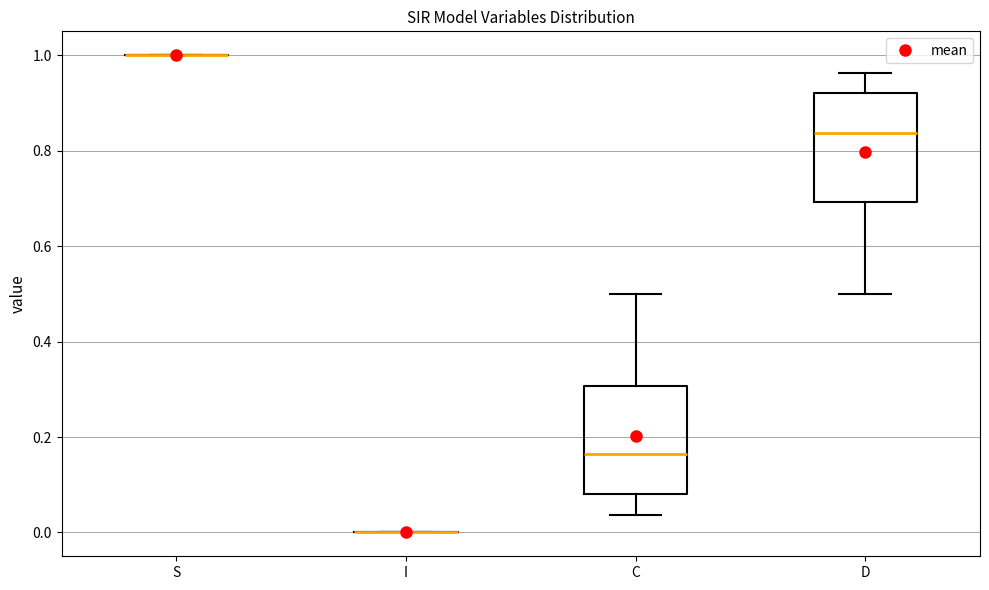

Reading left to right, read every box against the y-axis: the position of its median line, the range the box covers, and the ends of its whiskers. The values are not printed on the chart, so give them approximately, as read against the axis.

S: box collapsed to a line at 1.00, whiskers 1.00 to 1.00
I: box collapsed to a line at 0.00, whiskers 0.00 to 0.00
C: median 0.16, box 0.08 to 0.30, whiskers 0.04 to 0.50
D: median 0.84, box 0.70 to 0.92, whiskers 0.50 to 0.96